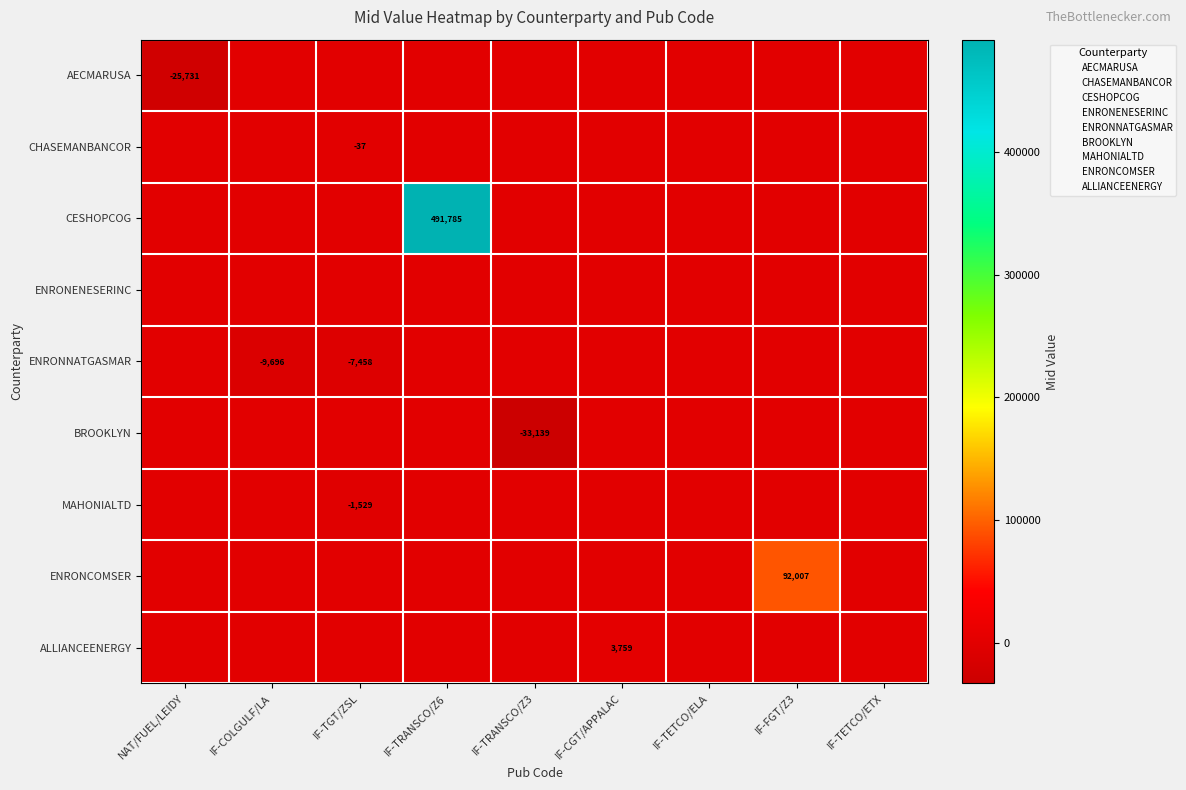

Is it true that ALLIANCEENERGY equals 6508.7 at IF-CGT/APPALAC?

False